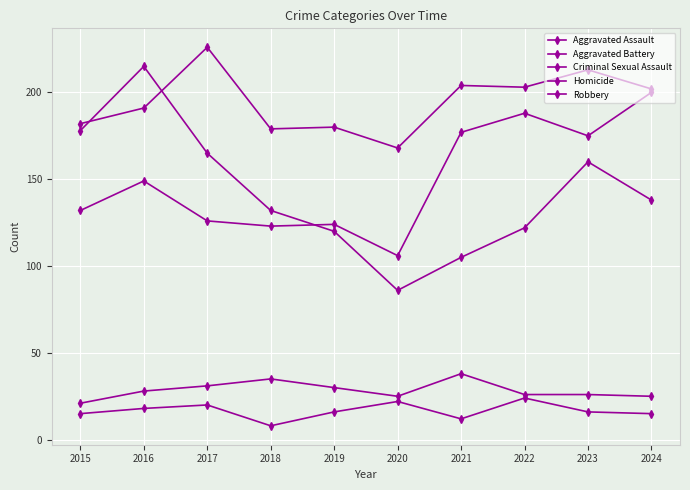

How many lines are shown in the chart?

5